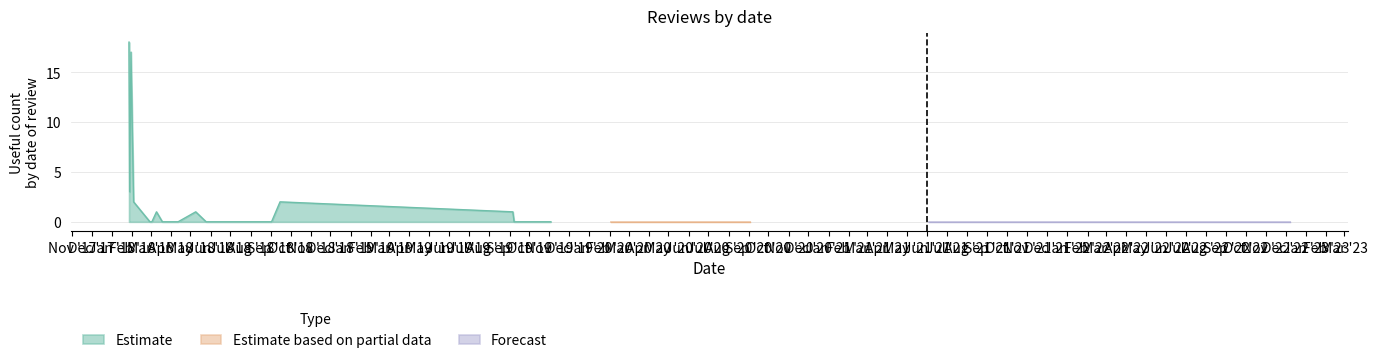

Does the chart have visible grid lines?

Yes